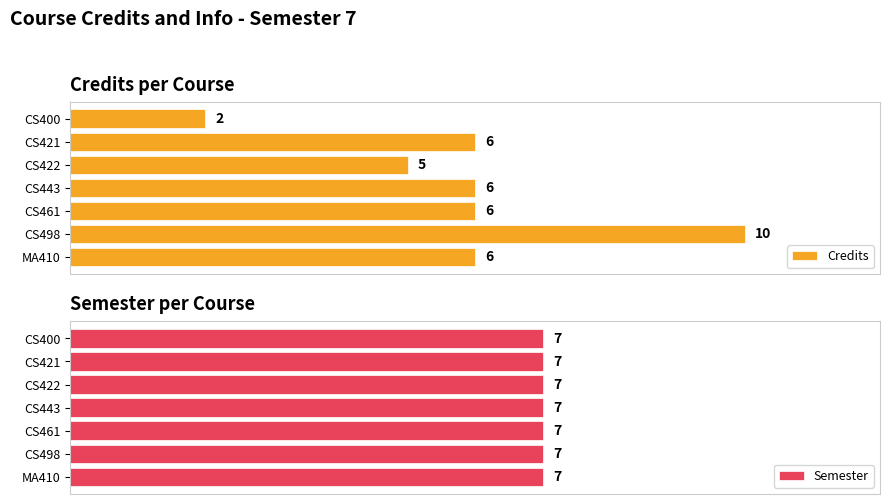

Which category has the lowest value in the Credits series?

CS400